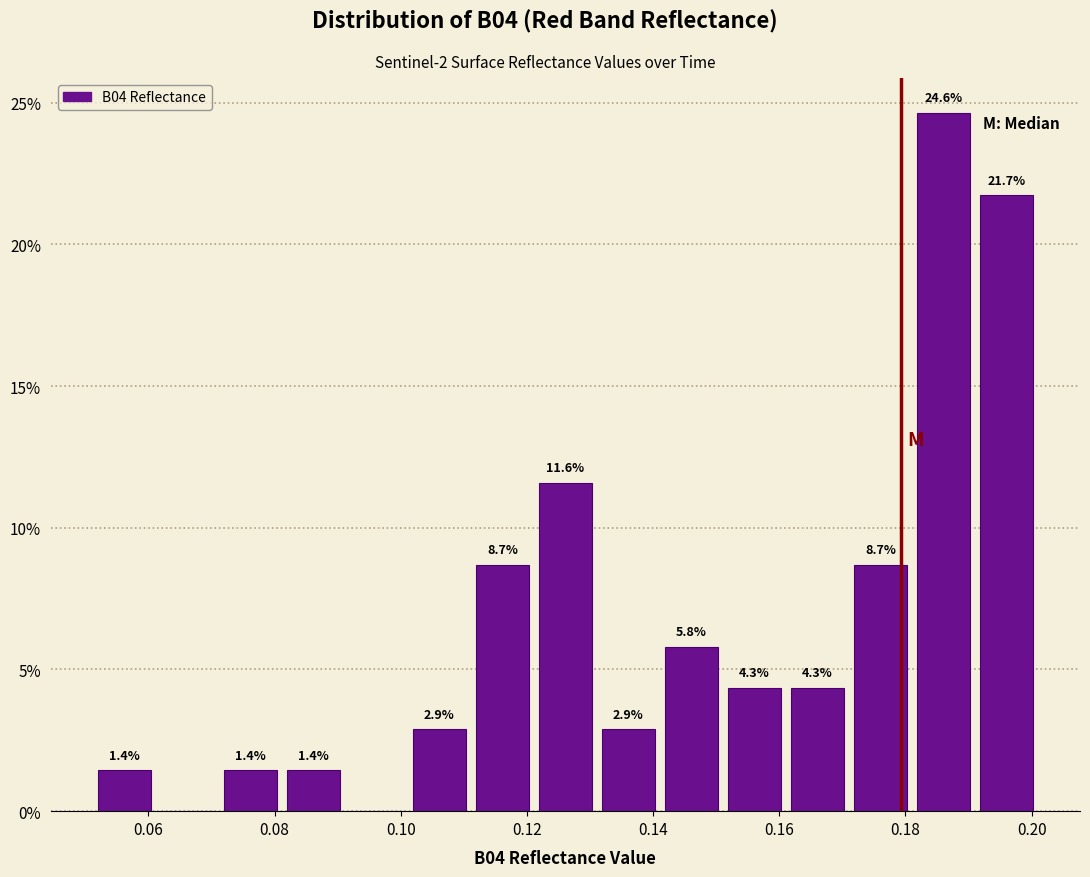

Which range on the x-axis has the tallest bar?

0.182 to 0.192